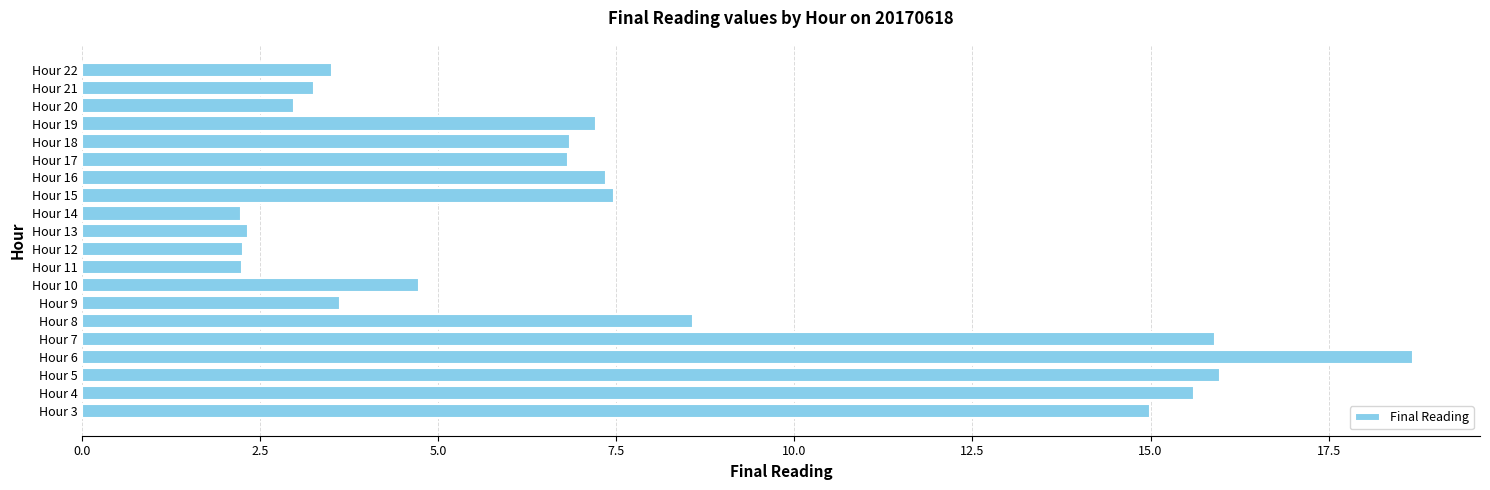

At which category does the chart reach its peak across all series?

Hour 6